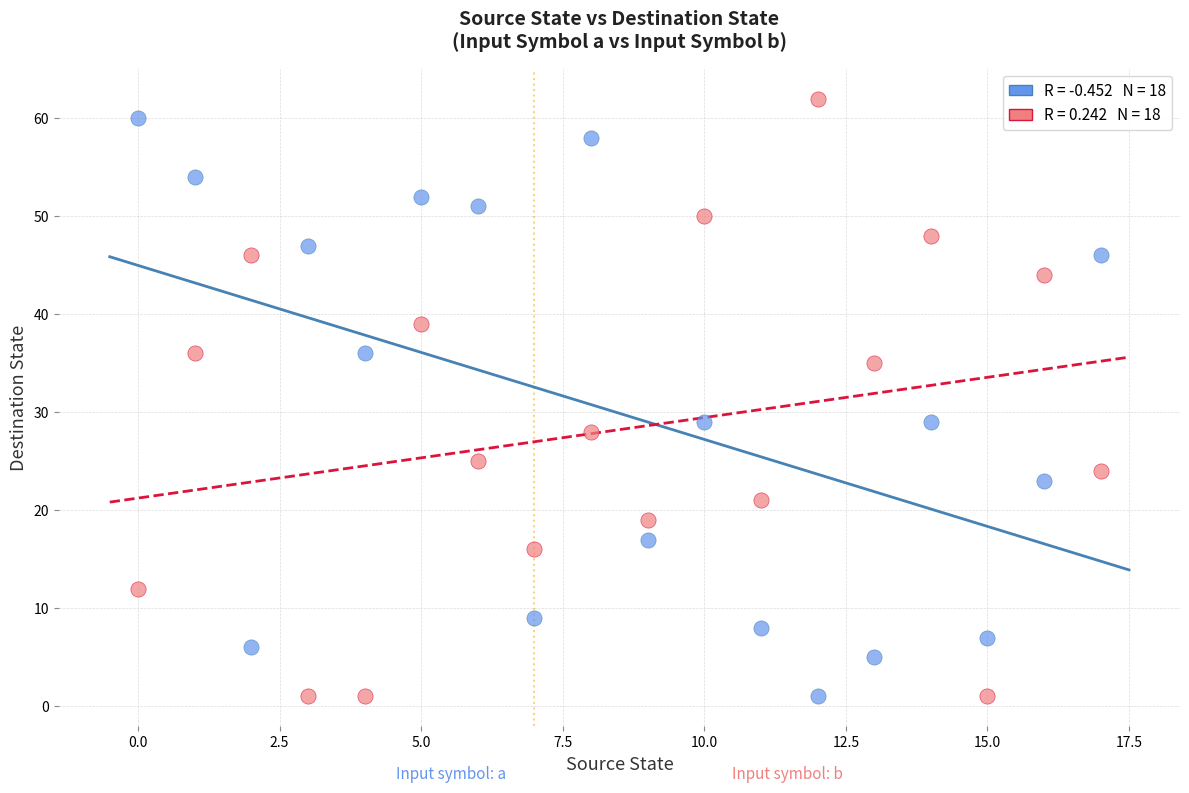

Across all data points, what is the range of Y values (max minus min)?

61